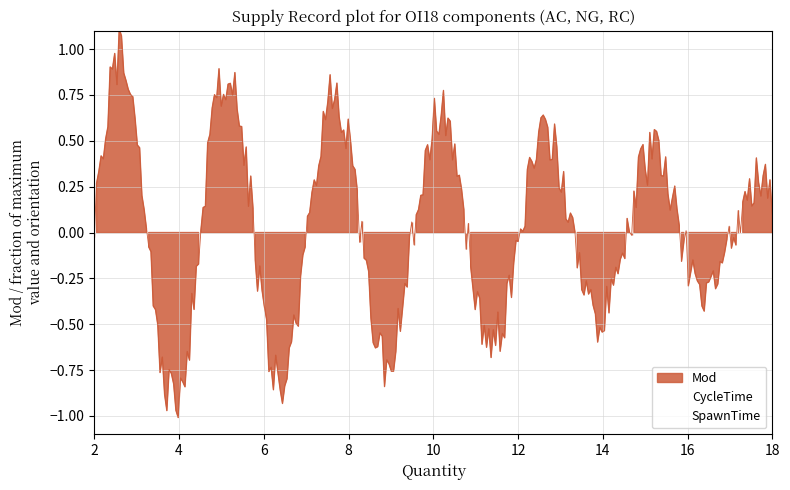

Which series has the widest spread of values?

Mod